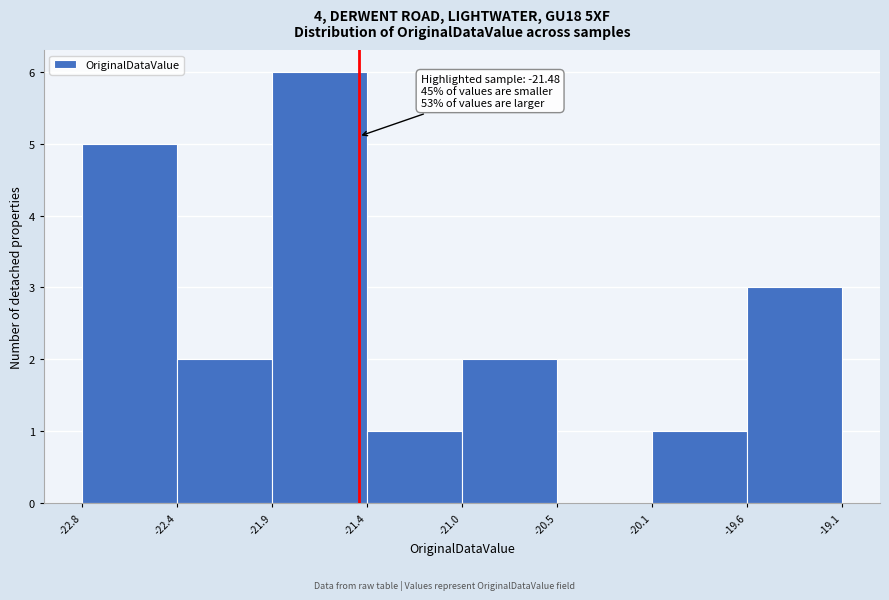

Which range on the x-axis has the tallest bar?

-21.9 to -21.4